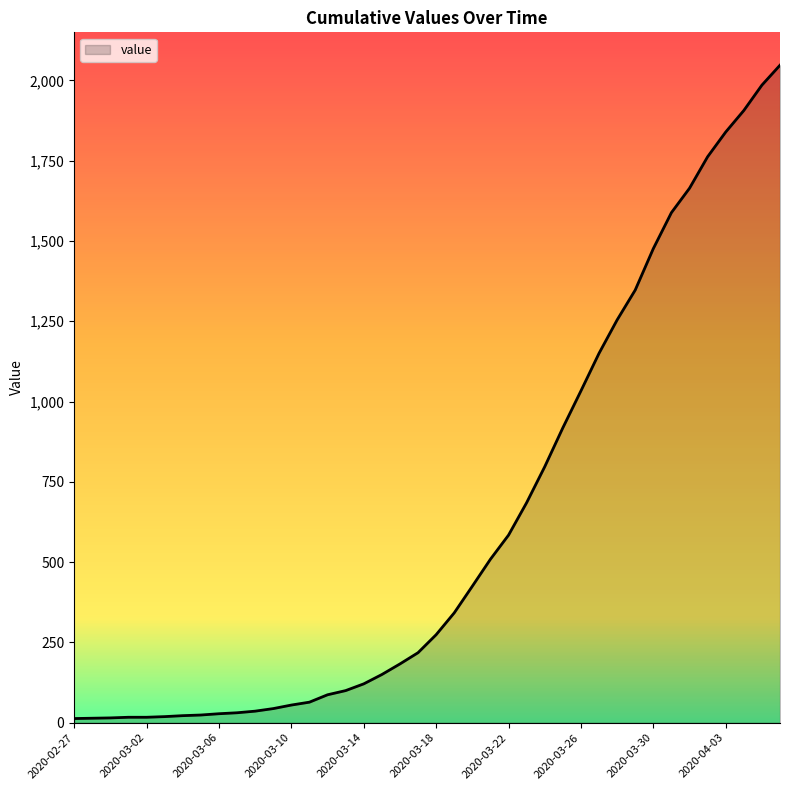

What is the greatest value displayed?

2047